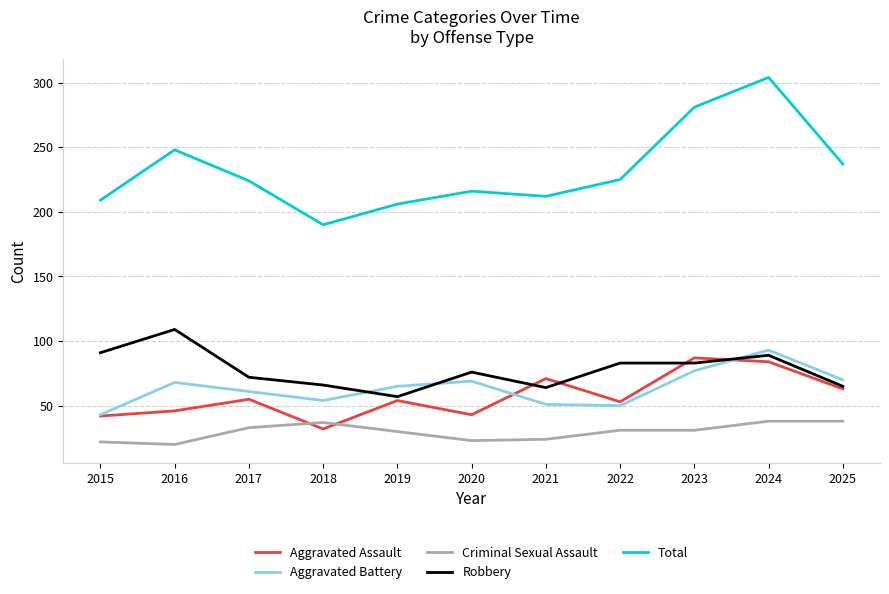

The value of Aggravated Battery at 2017 is 96. True or false?

False